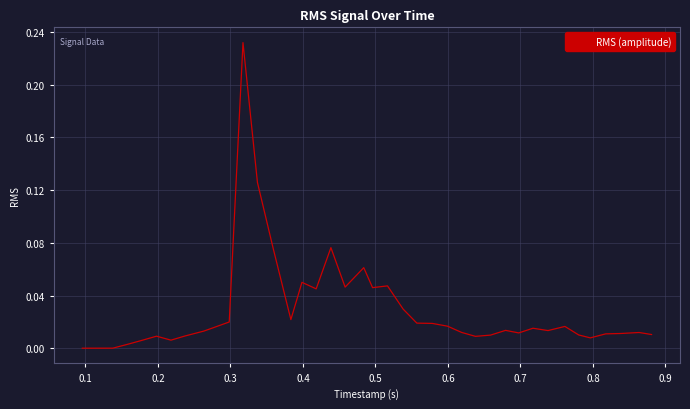

How many lines are shown in the chart?

1